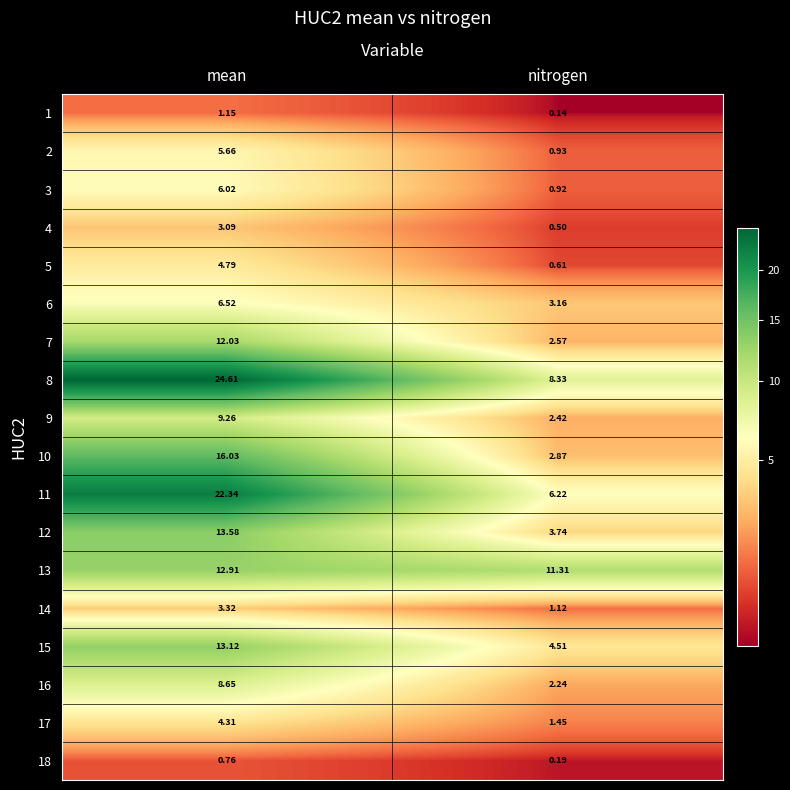

At which category is the sum across all series the highest?

mean